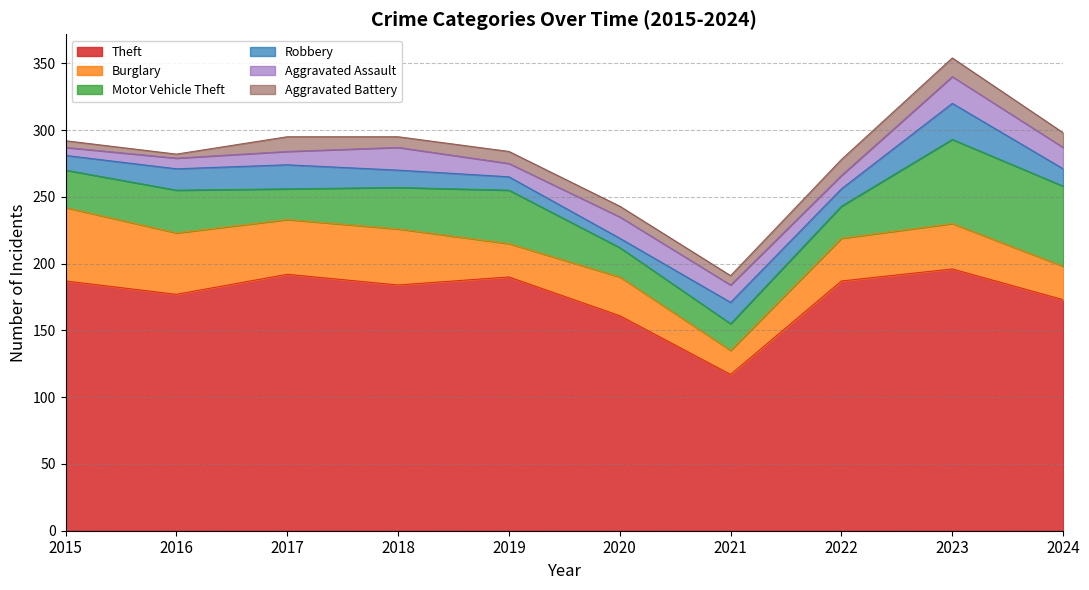

How many interior local valleys does the Burglary series have?

3